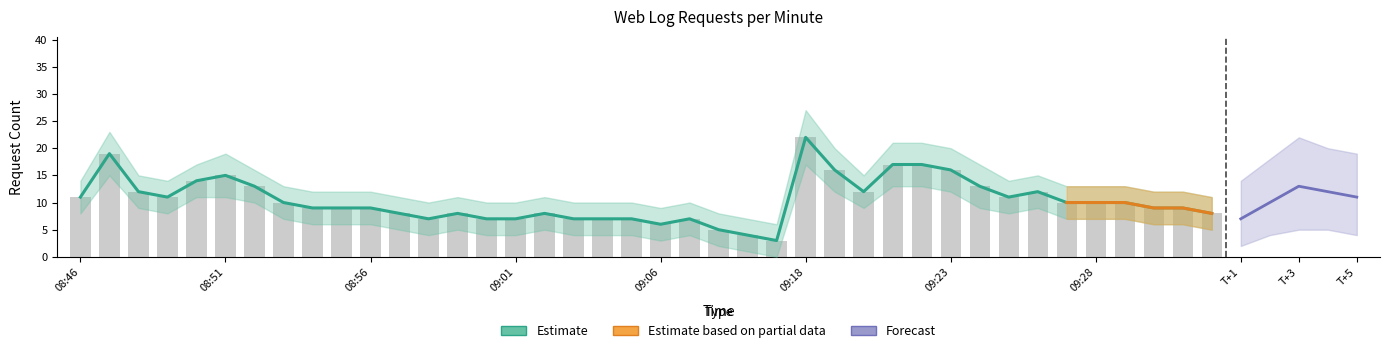

What is the sum of all Estimate values?

415